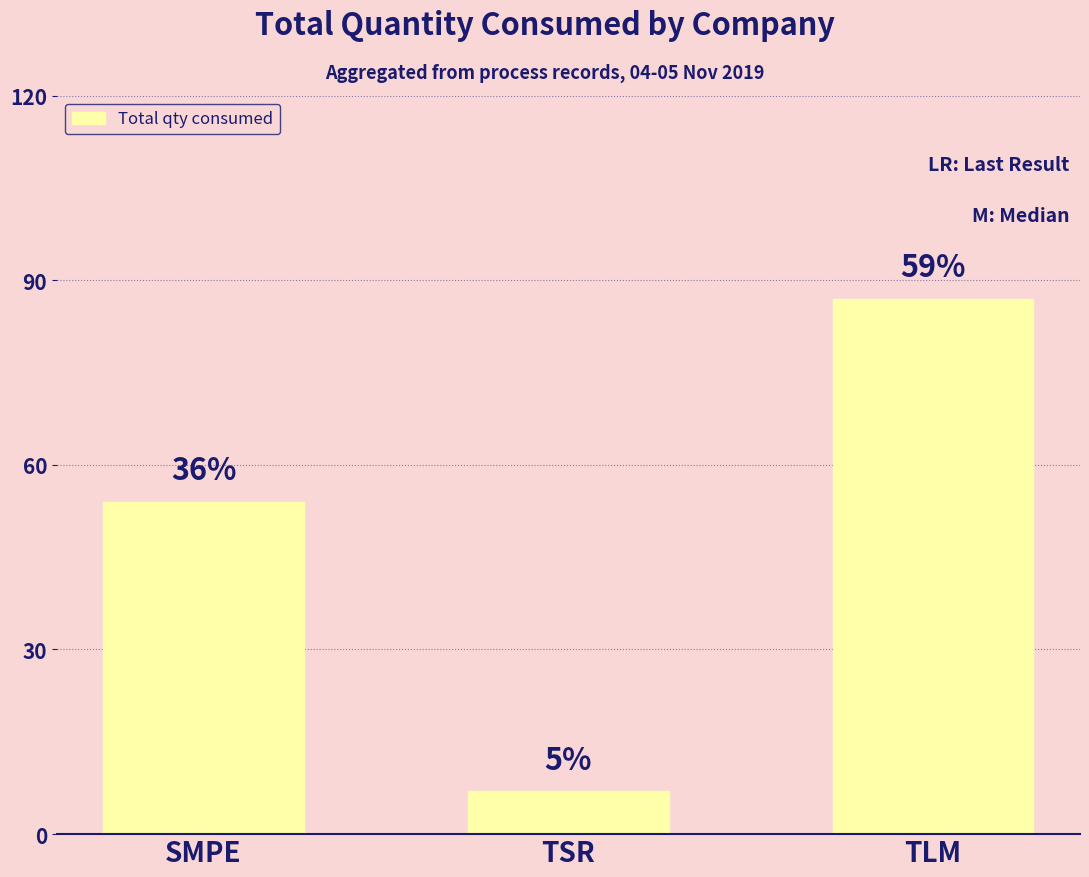

How many bars are there in total?

3